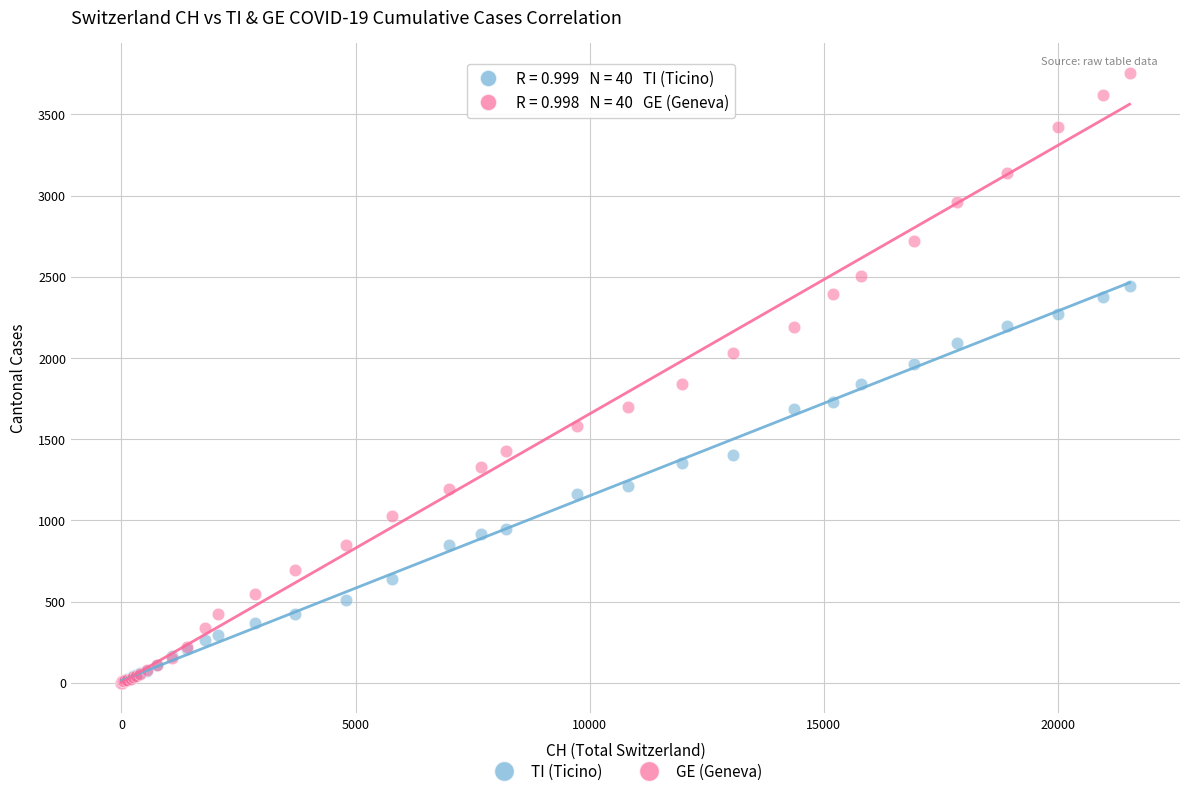

What are all the series names shown in the legend?

TI (Ticino), GE (Geneva)